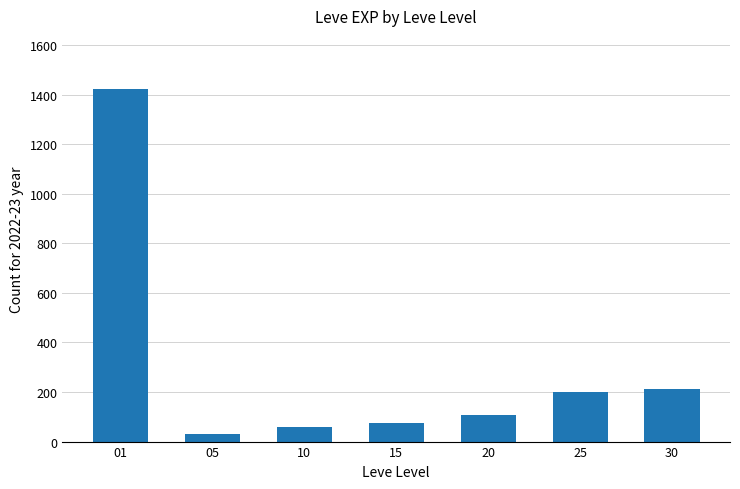

What is the ratio of the value at 20 to the value at 15?

1.4